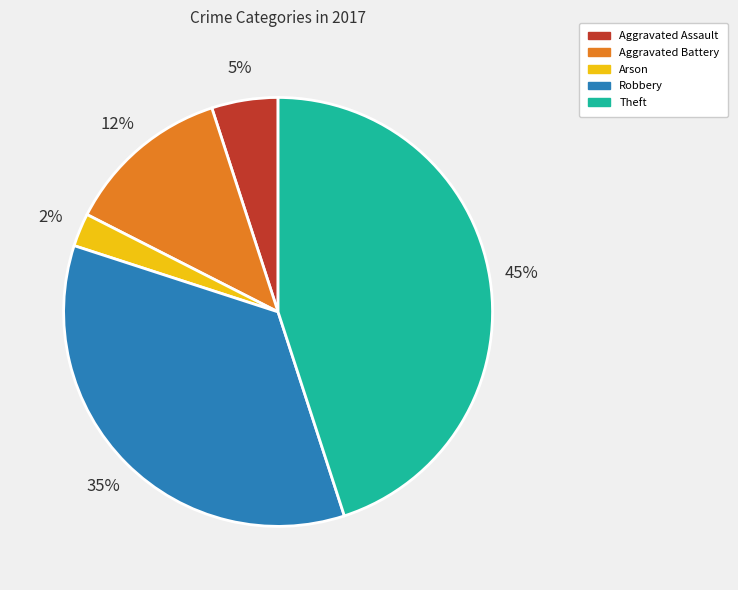

Is the sum of Robbery and Arson greater than half?

No